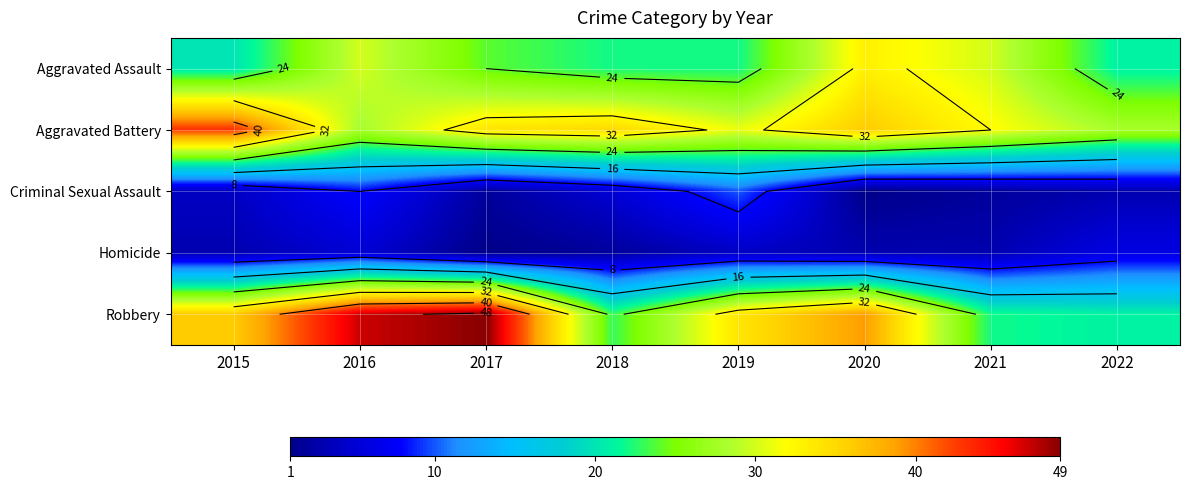

Which series has the largest total across all categories?

Robbery